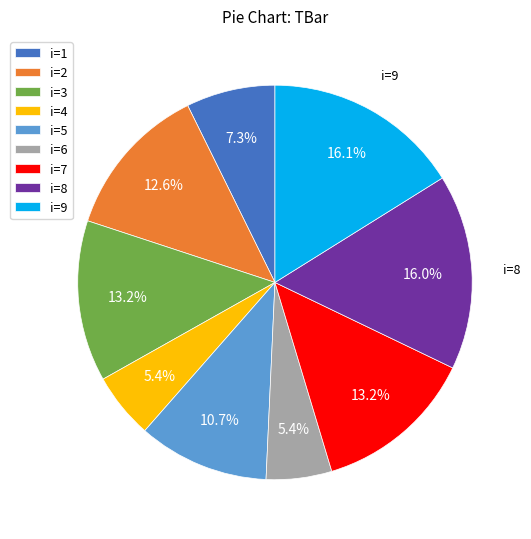

Does i=3 represent more than half of the total?

No